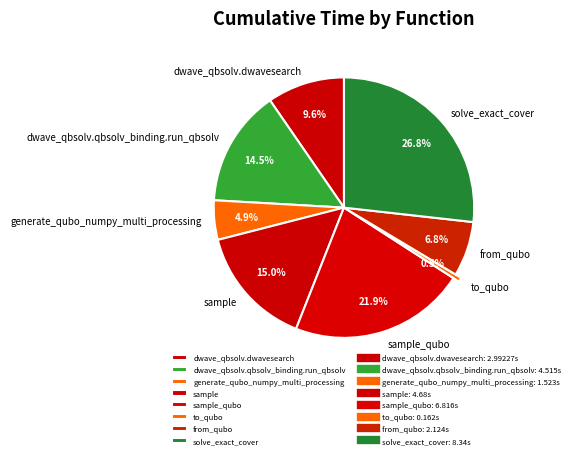

Between to_qubo and dwave_qbsolv.qbsolv_binding.run_qbsolv, which is larger?

dwave_qbsolv.qbsolv_binding.run_qbsolv